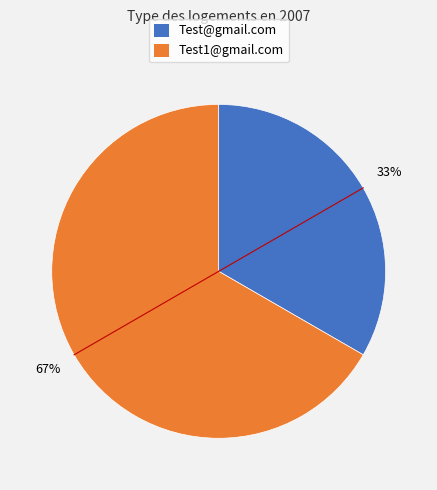

What is the smallest slice in the pie chart?

Test@gmail.com